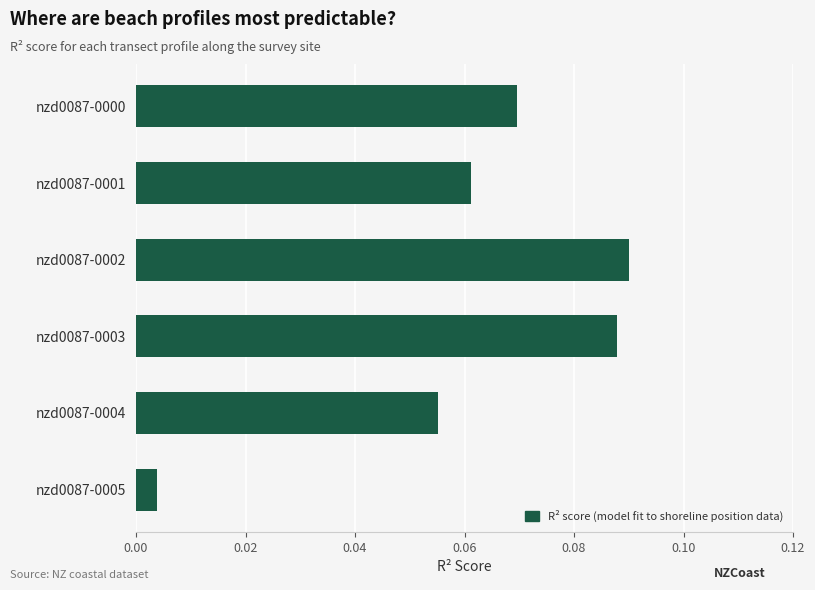

What is the sum of all values?

0.4